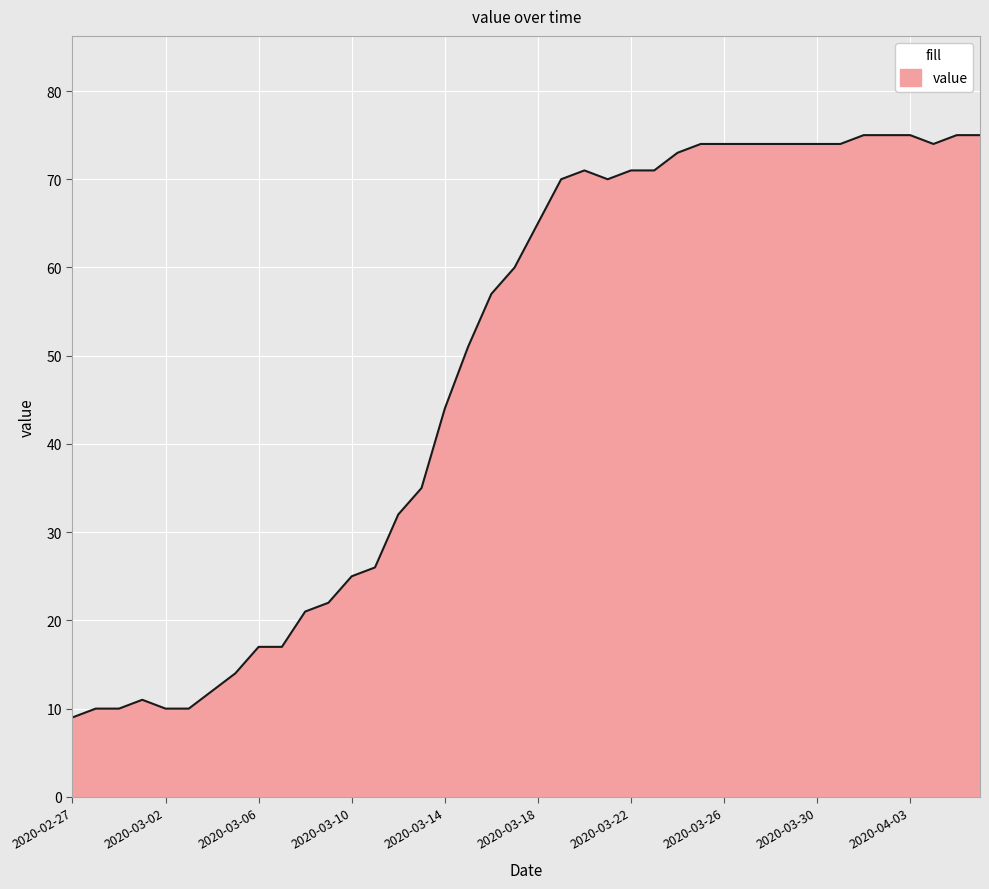

What is the greatest value displayed?

75